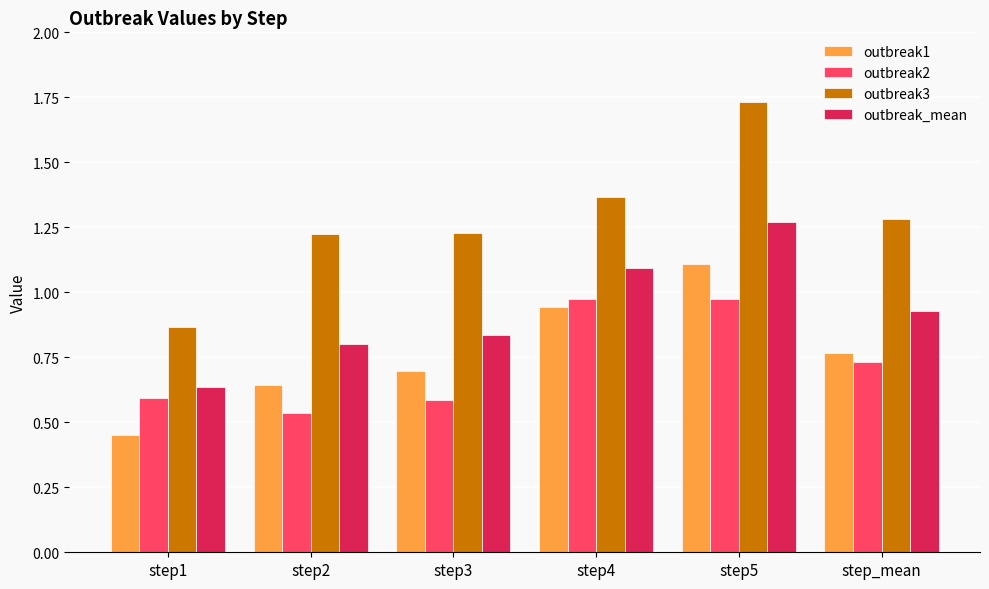

Which category has the lowest value across all series?

step1